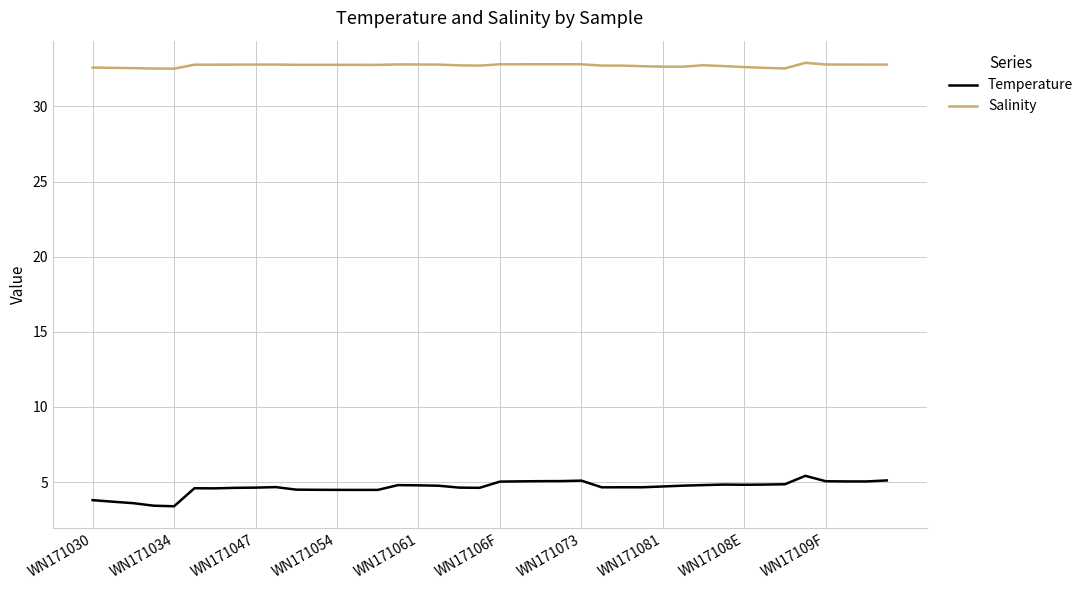

Which series has the largest total across all categories?

Salinity